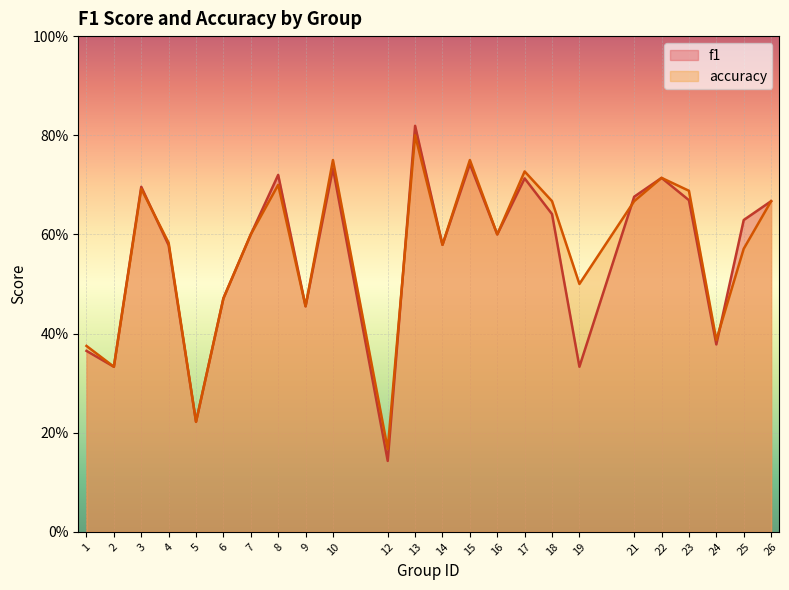

The f1 series shows 0.6 at 24. True or false?

False